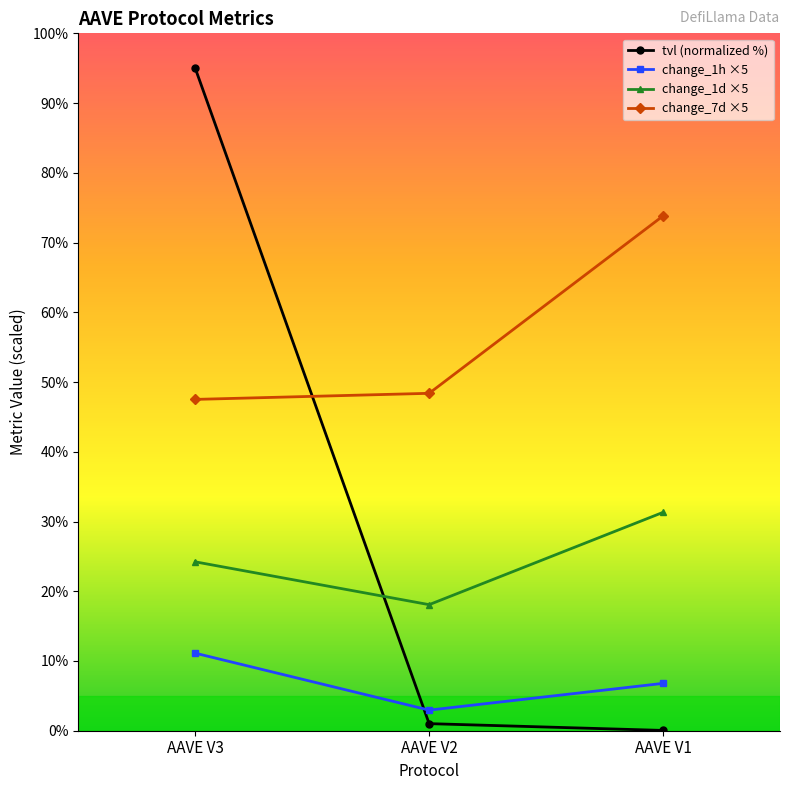

At how many categories does at least one series exceed 72?

2